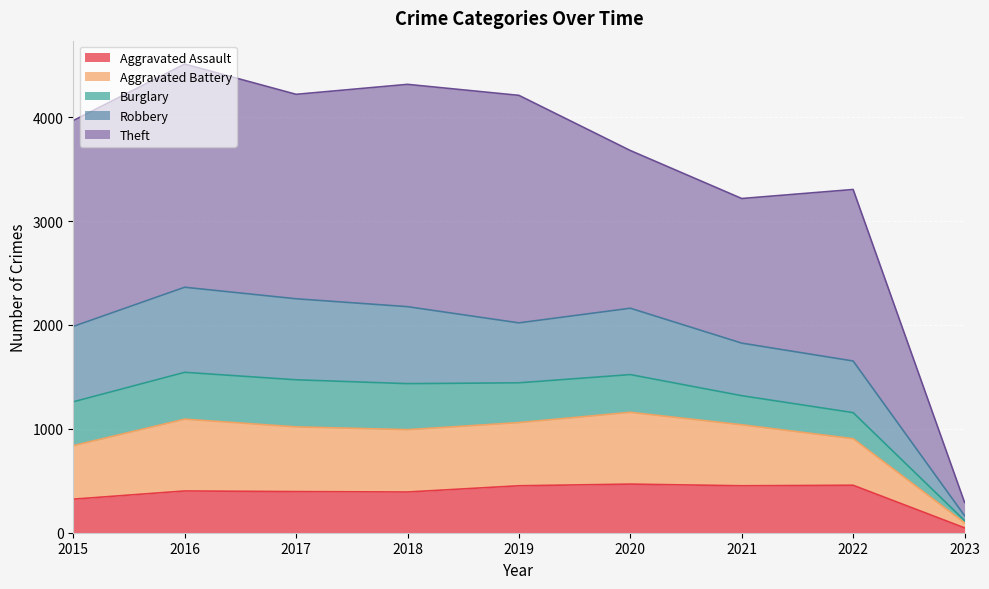

What is the highest value of the Aggravated Assault series?

468